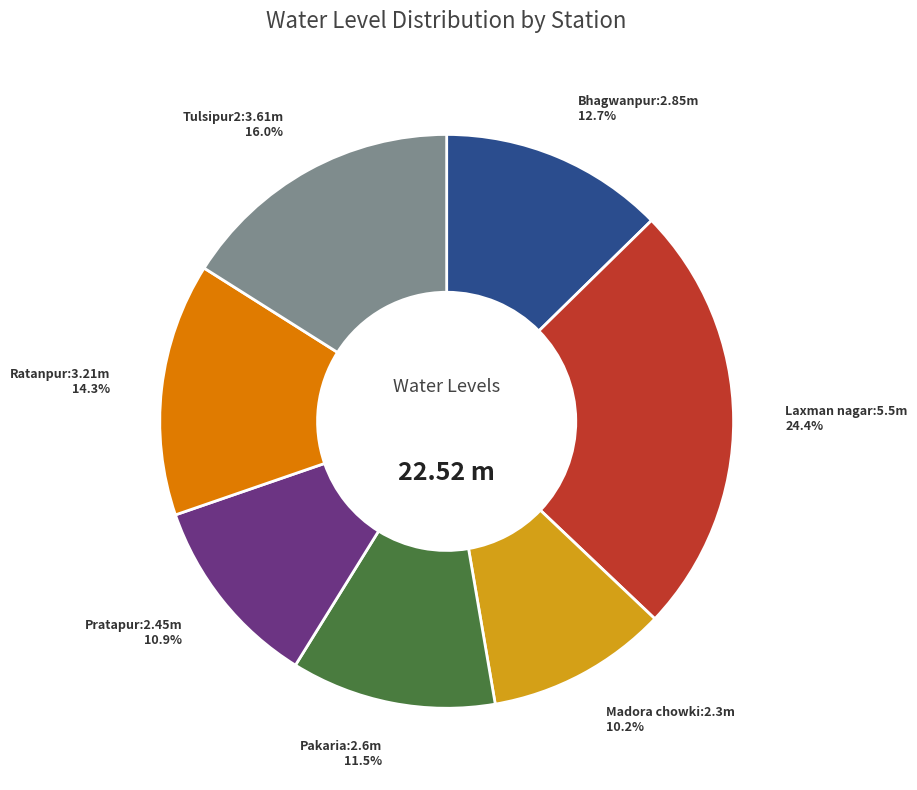

Which category has the smallest portion of the pie?

Madora chowki